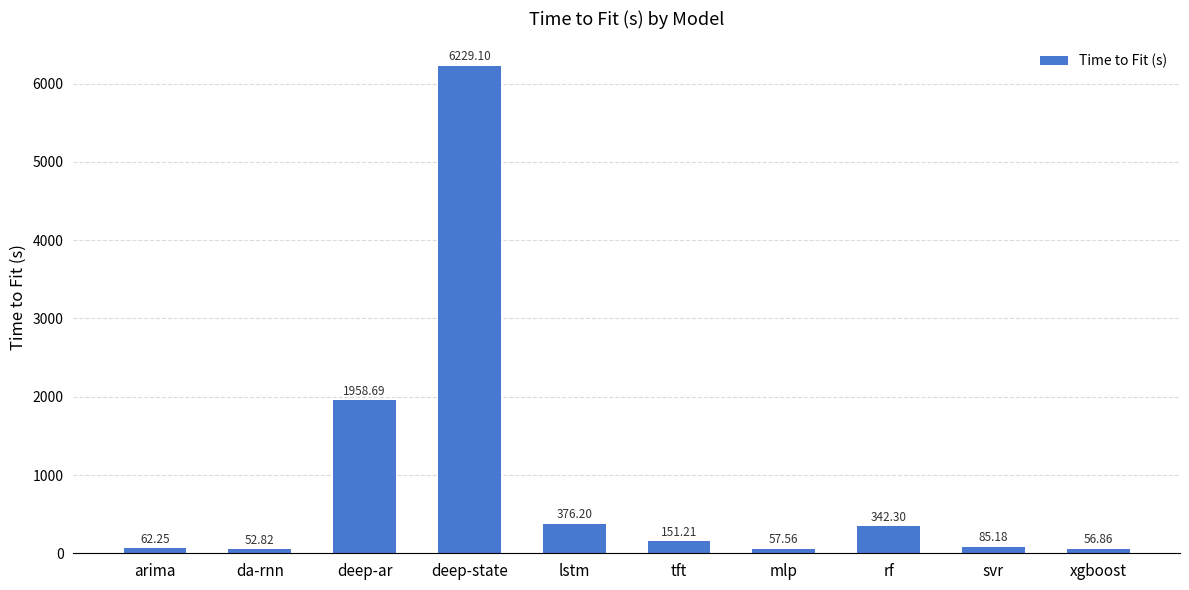

What is the label of the 5th bar from the left?

lstm